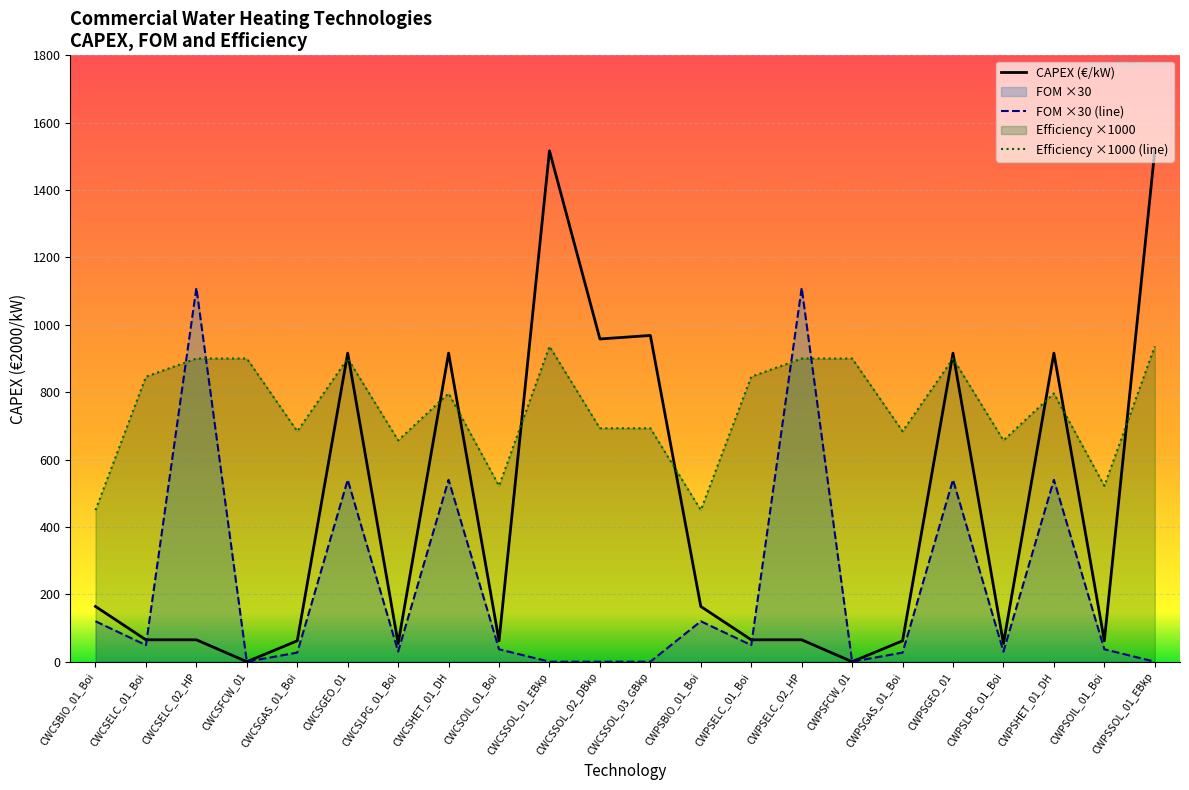

Rank the series at CWCSGEO_01 from highest to lowest value.

CAPEX (€/kW), Efficiency ×1000 (line), FOM ×30 (line)